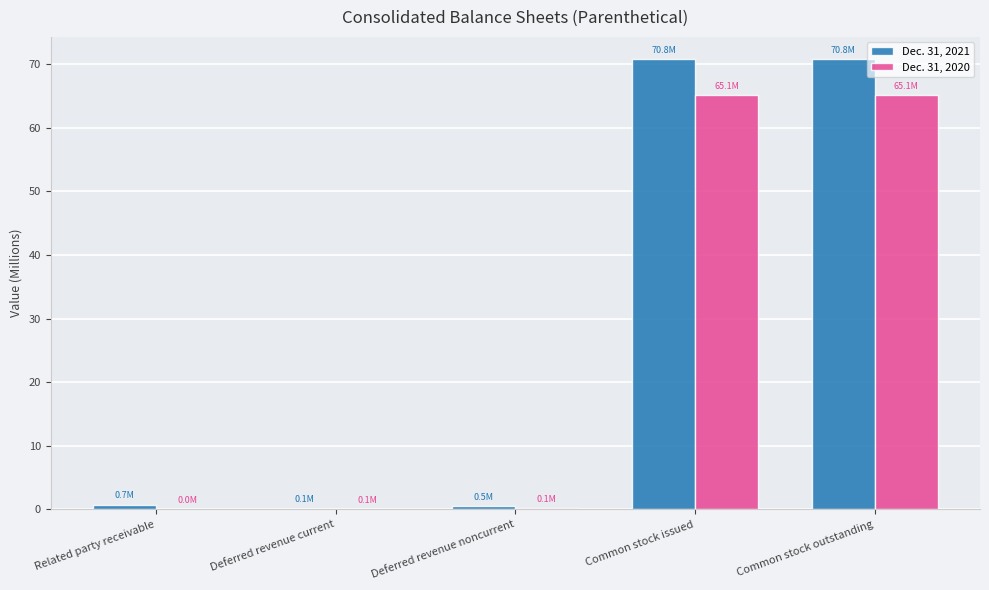

How many groups of bars are there?

5